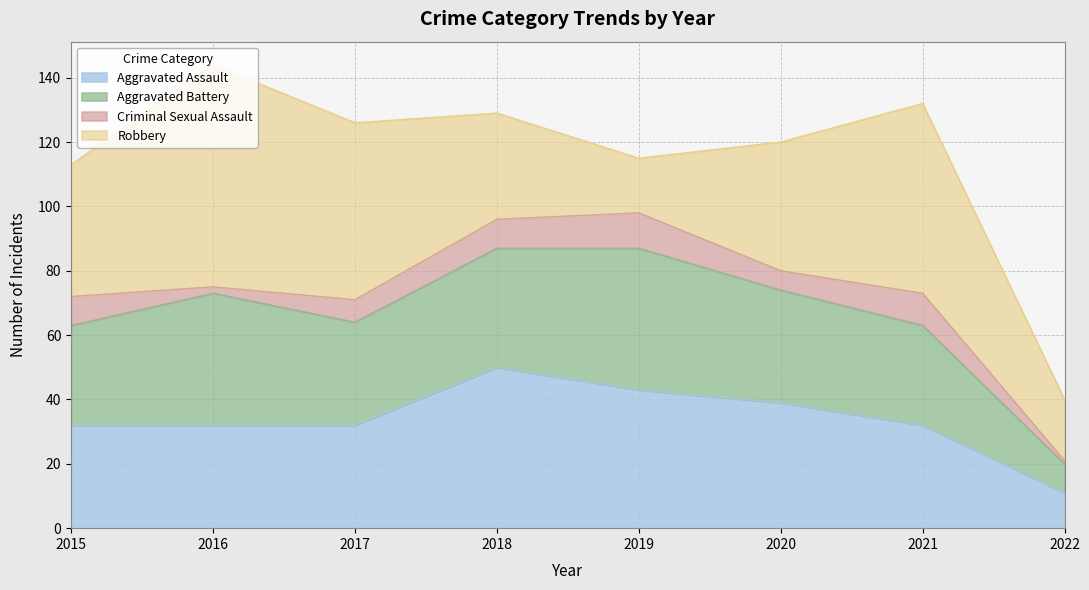

At which label is Aggravated Battery closest to 26?

2015